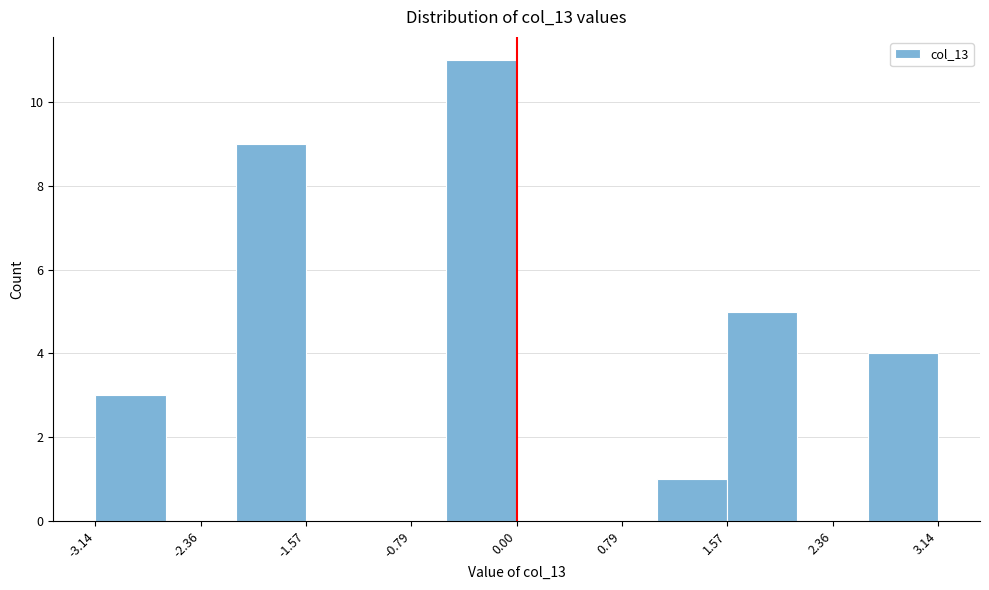

Reading left to right, list every bar in this chart as the range it spans on the x-axis followed by its height. Neither the bar edges nor the heights are printed on the chart, so give them approximately, as read against the axes.

-3.1 to -2.6: 3
-2.6 to -2.1: 0
-2.1 to -1.6: 9
-1.6 to -1.0: 0
-1.0 to -0.5: 0
-0.5 to 0.0: 11
0.0 to 0.5: 0
0.5 to 1.0: 0
1.0 to 1.6: 1
1.6 to 2.1: 5
2.1 to 2.6: 0
2.6 to 3.1: 4